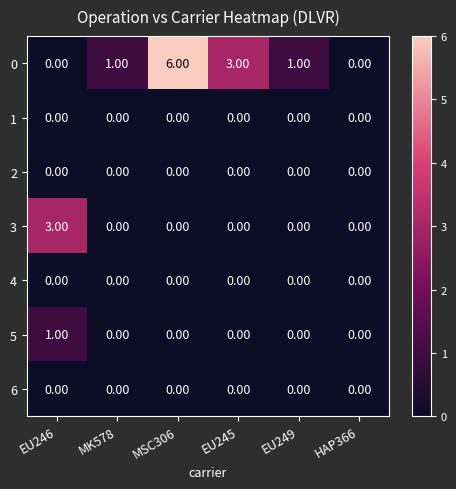

At which category is the sum across all series the highest?

MSC306